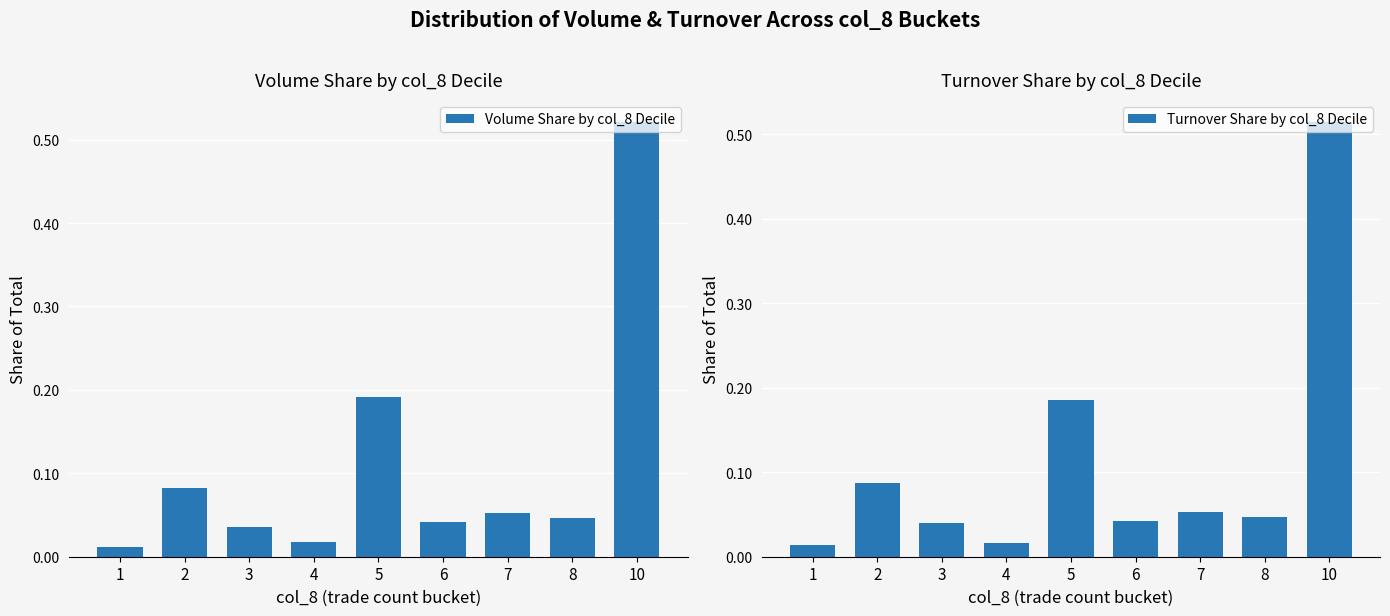

The value of Turnover Share by col_8 Decile at 10 is 0.5. True or false?

True